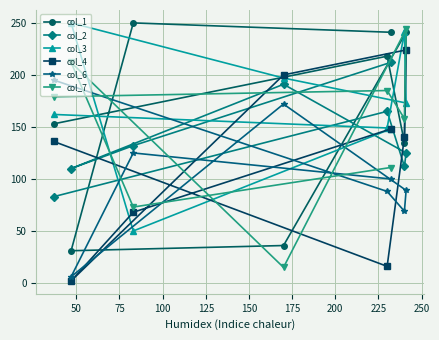

How many values in the col_7 series exceed 179?

3